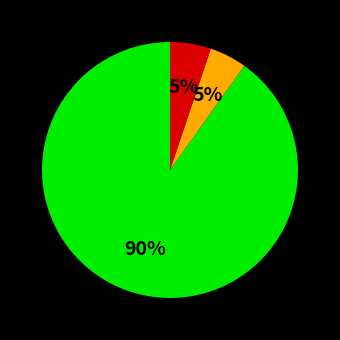

How many segments does this pie chart have?

3